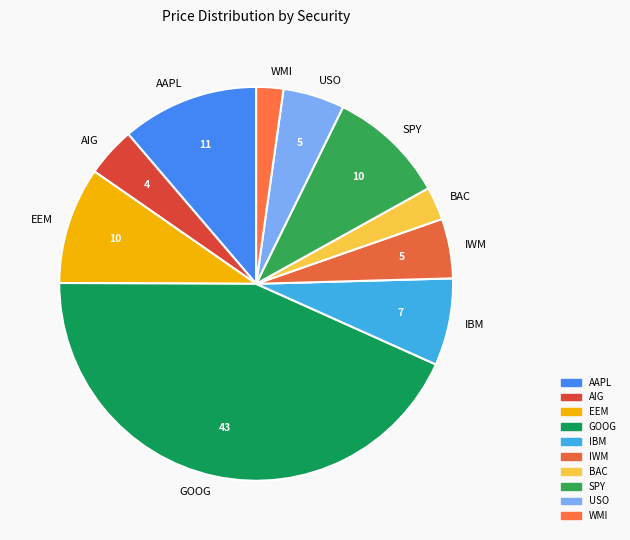

What is the ratio of the value at AIG to the value at WMI?

1.8